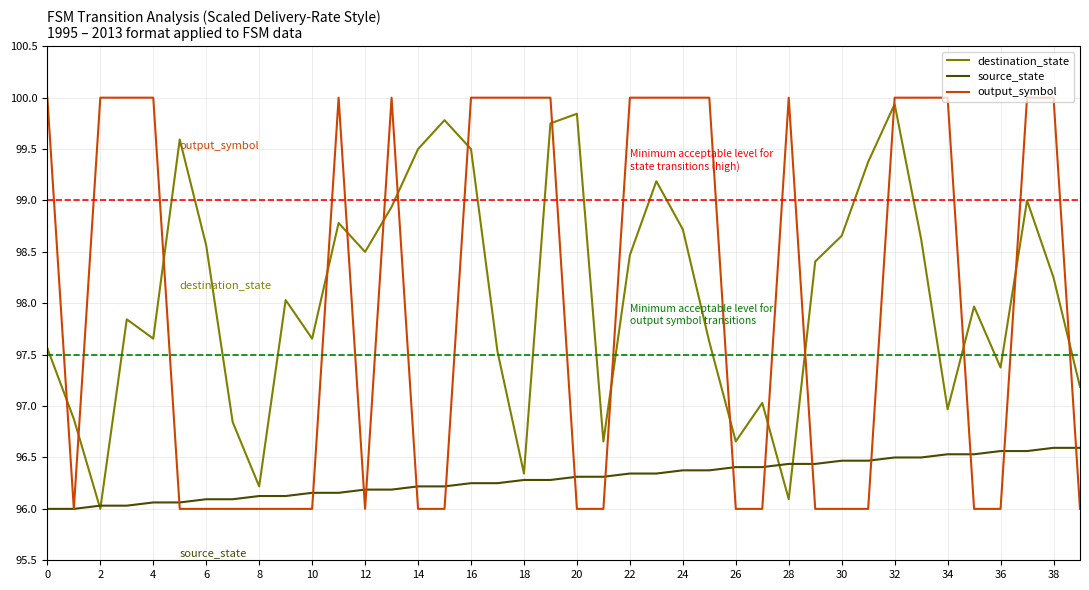

How many intersections are there between output_symbol and destination_state?

17